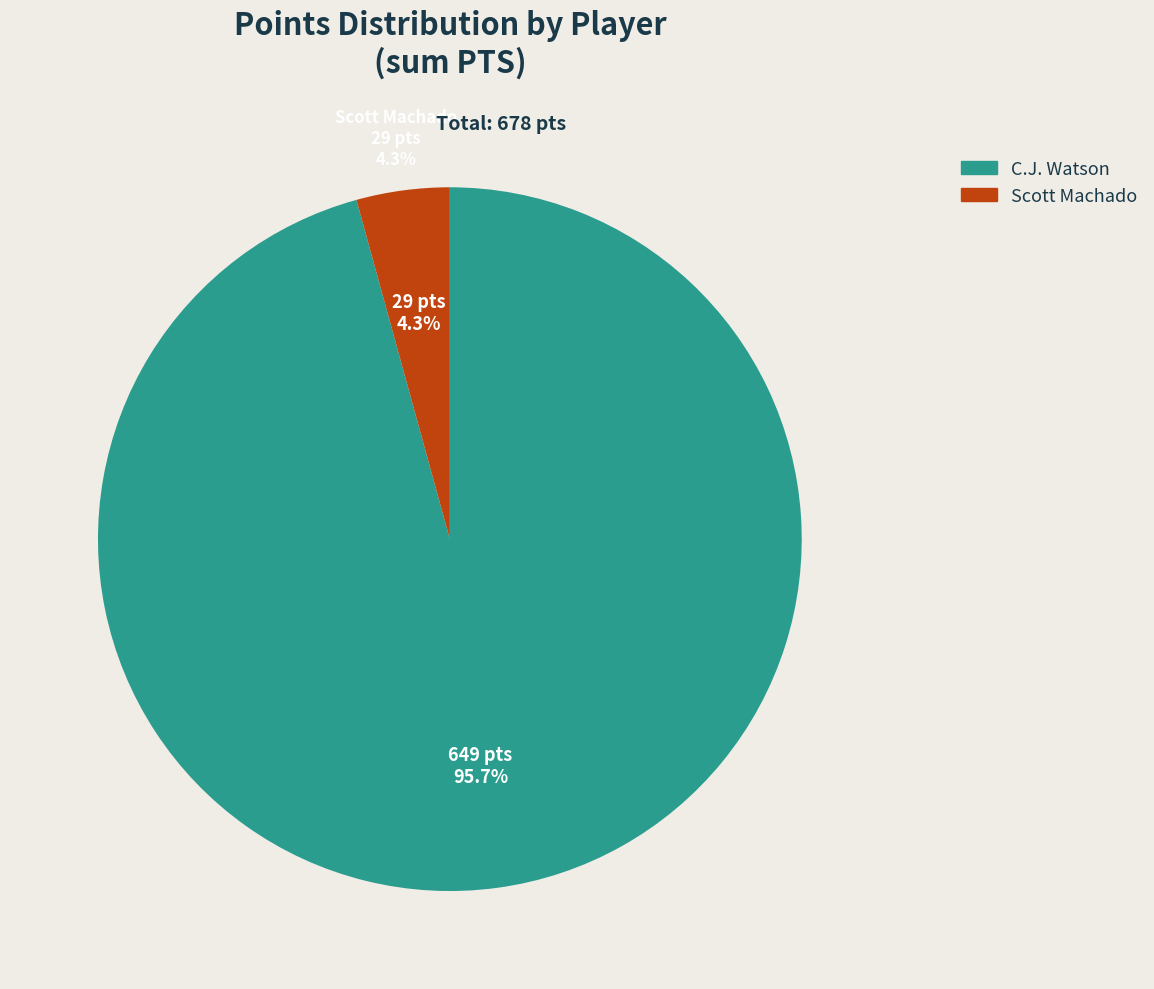

How many slices are in this pie chart?

2